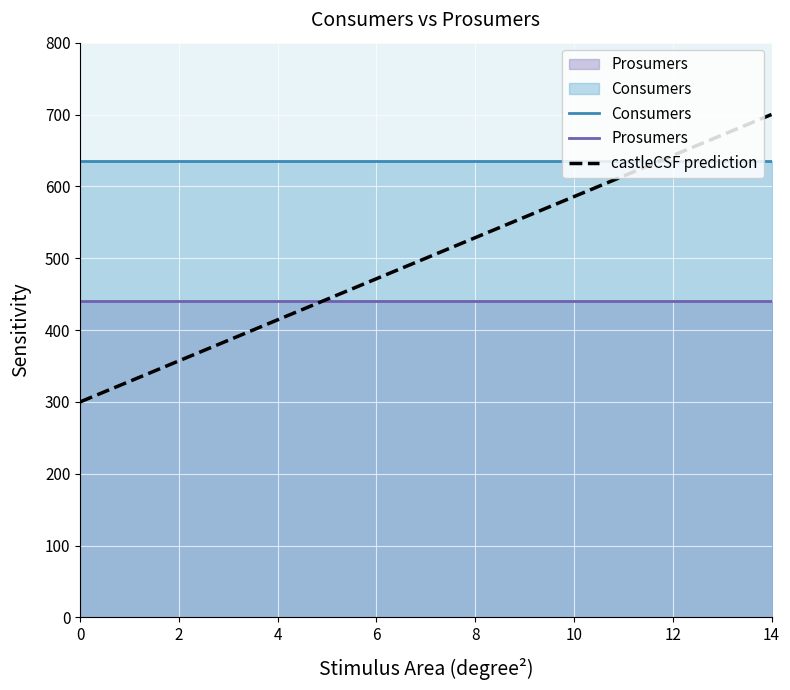

What is the difference between the highest and lowest values at 6?

195.0